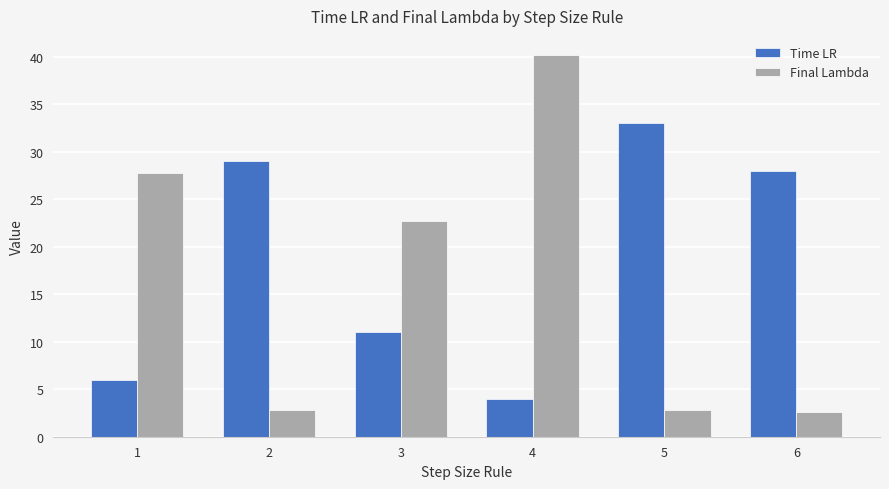

What is the greatest value displayed?

40.2